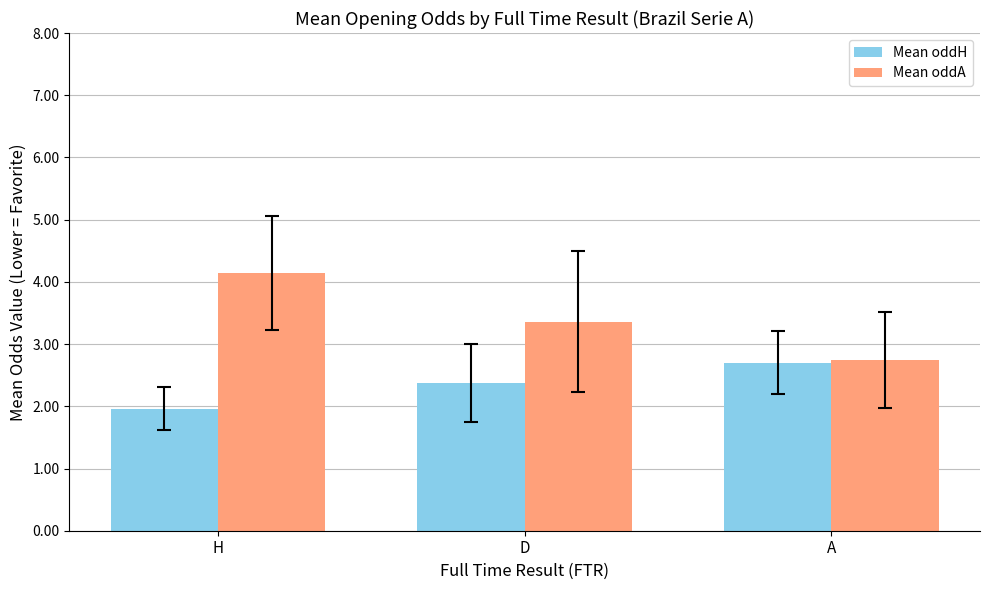

Is it true that Mean oddH equals 2.7 at A?

True